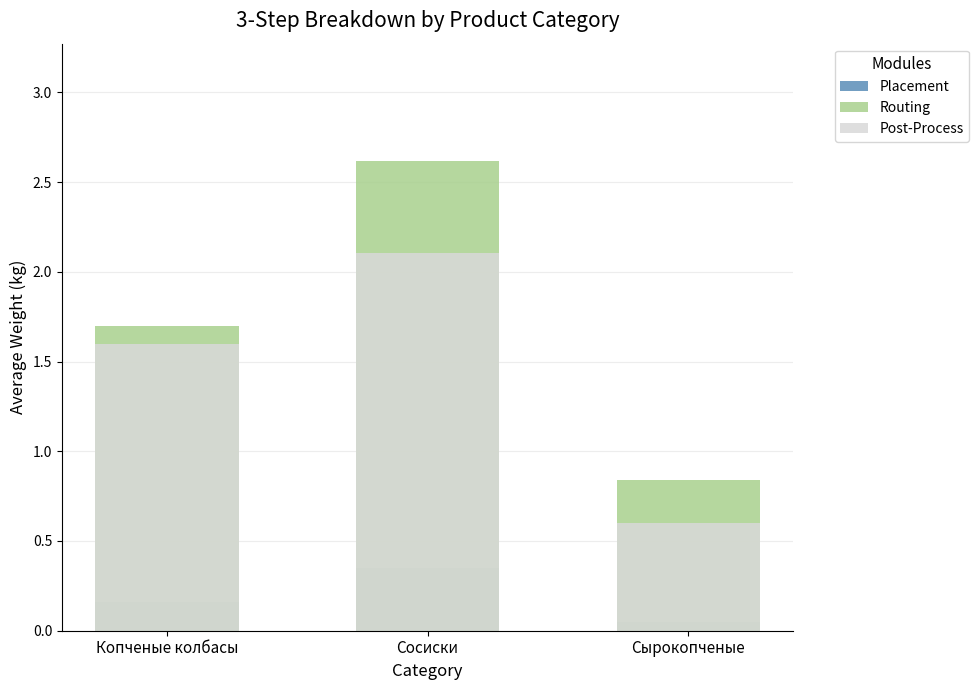

Count the number of categories in the chart.

3